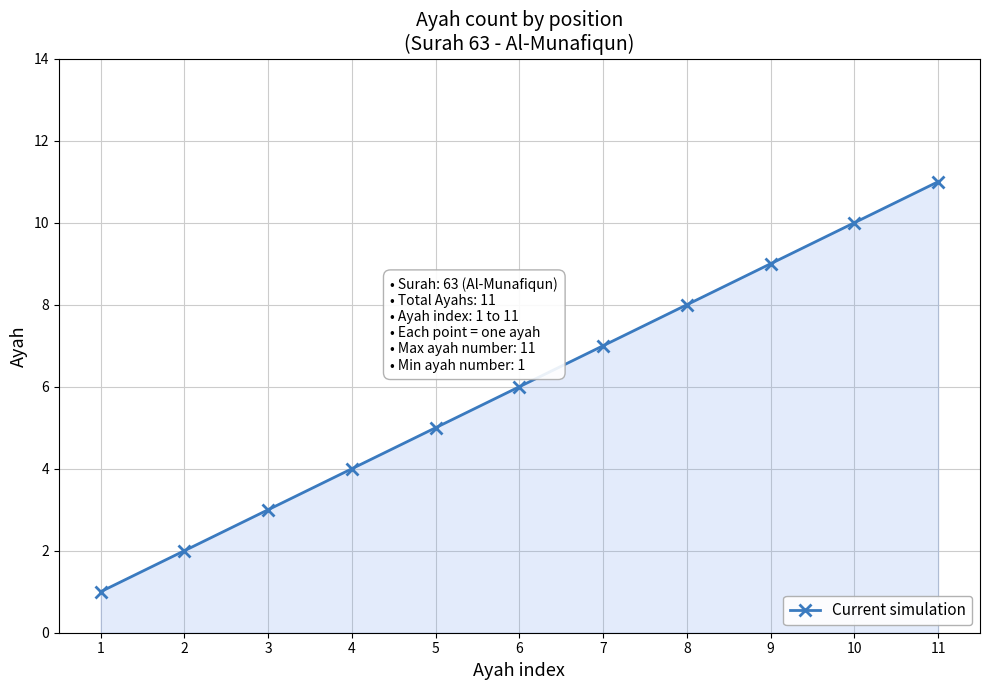

Reading right to left, extract all data points from this chart.

11=11	10=10	9=9	8=8	7=7	6=6	5=5	4=4	3=3	2=2	1=1